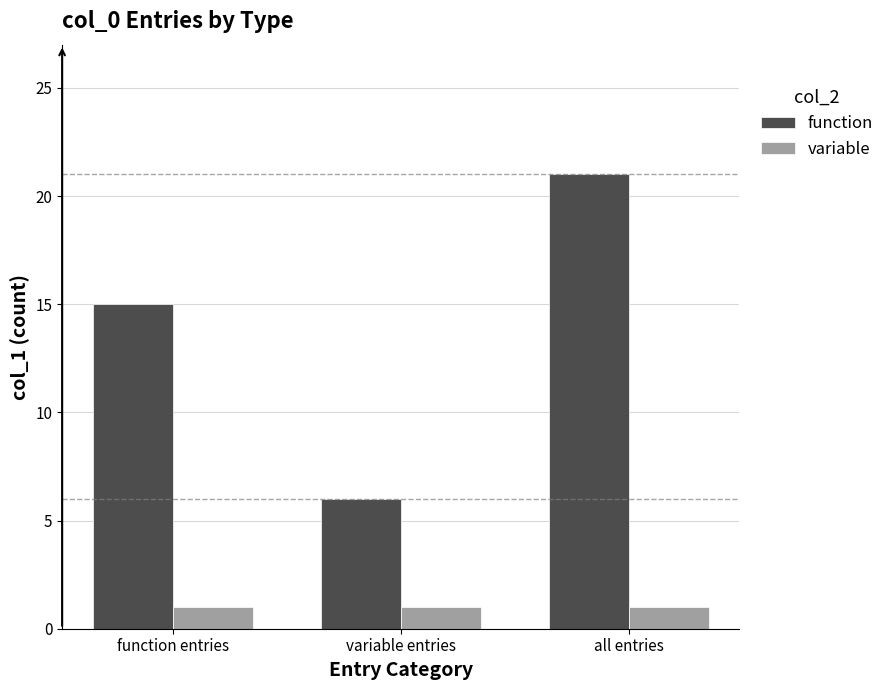

What is the difference between the maximum and minimum values in the function series?

15